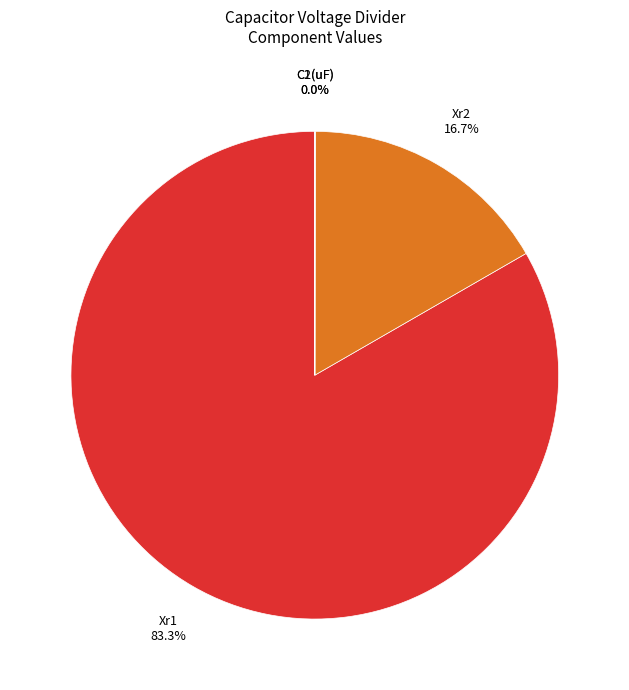

Does any single category account for the majority?

Yes